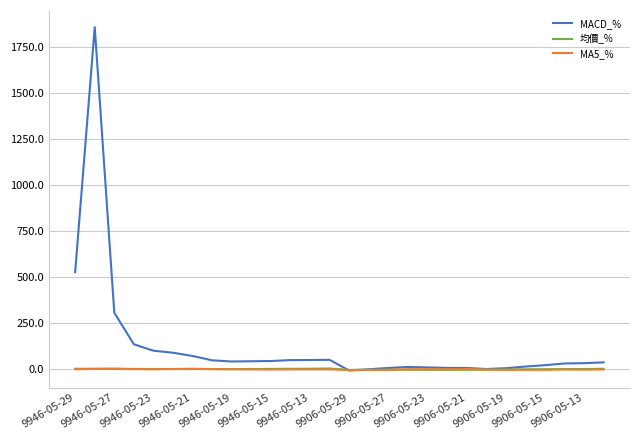

Which series has the largest range (max minus min)?

MACD_%